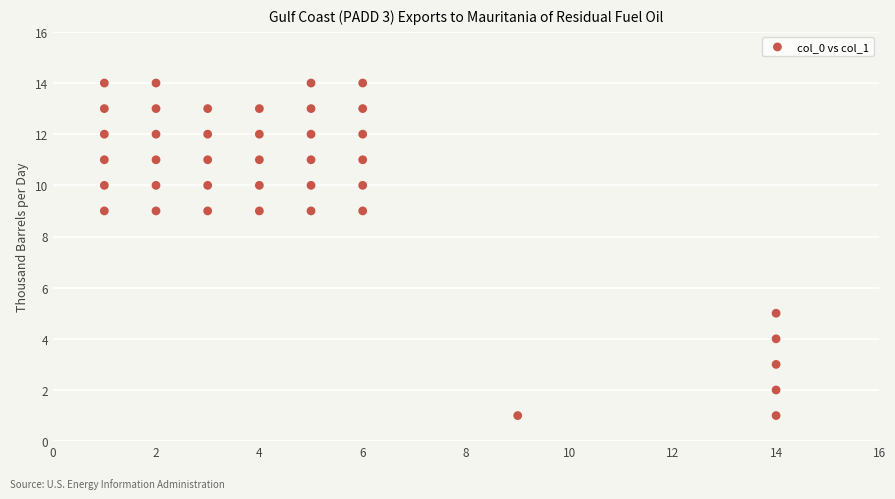

What is the range of X values (max minus min)?

13